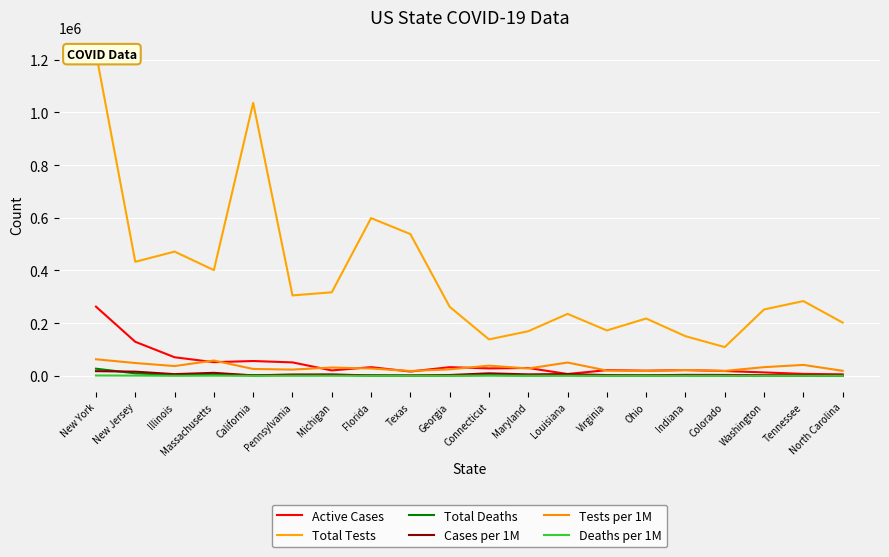

List the series in order of their peak value, highest first.

Total Tests, Active Cases, Tests per 1M, Total Deaths, Cases per 1M, Deaths per 1M